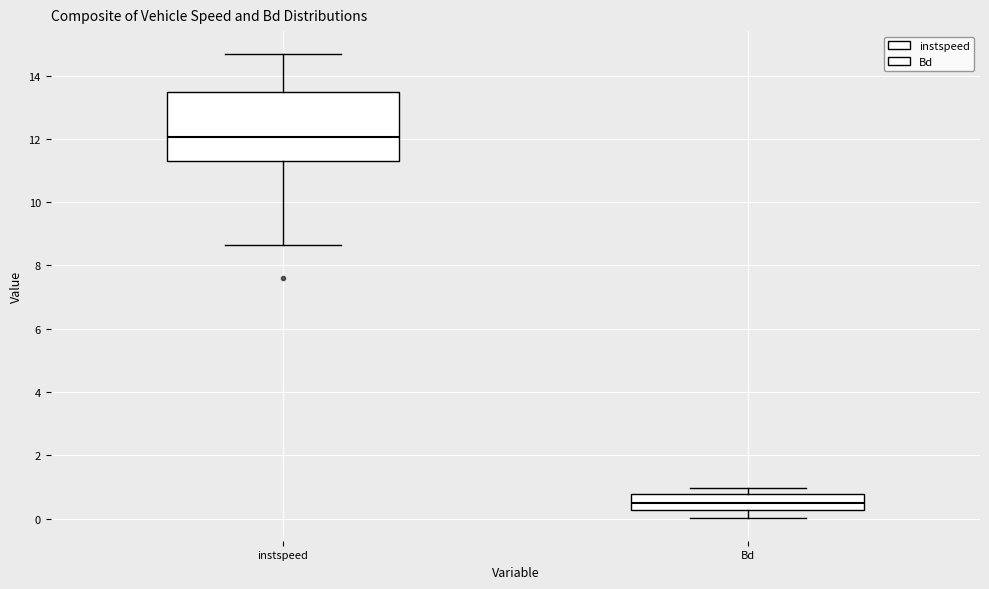

Reading left to right, read every box against the y-axis: the position of its median line, the range the box covers, and the ends of its whiskers. The values are not printed on the chart, so give them approximately, as read against the axis.

instspeed: median 12.0, box 11.2 to 13.4, whiskers 8.6 to 14.6
Bd: median 0.4, box 0.2 to 0.8, whiskers 0.0 to 1.0